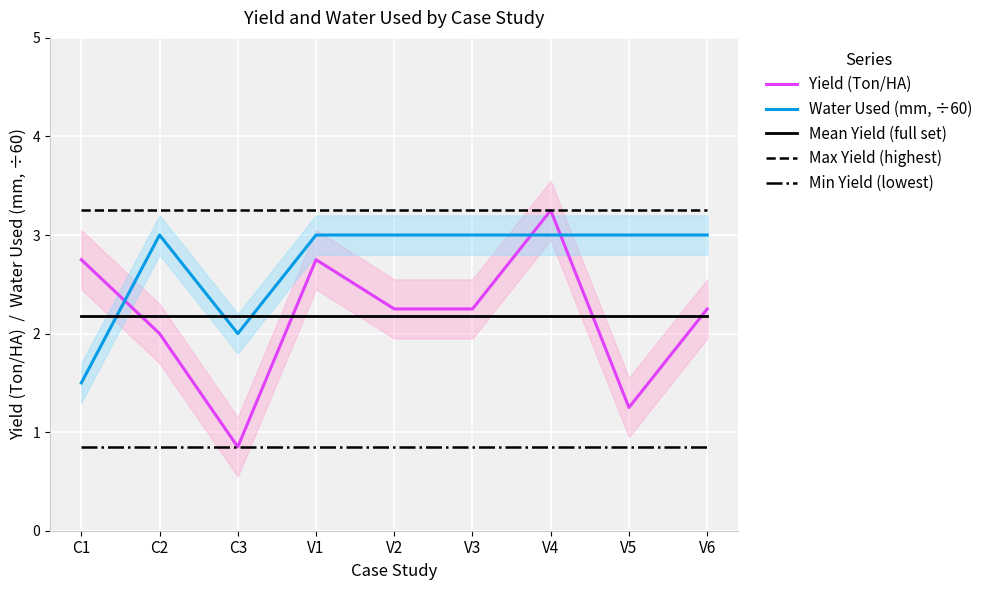

At which label is Yield (Ton/HA) closest to 2?

C2